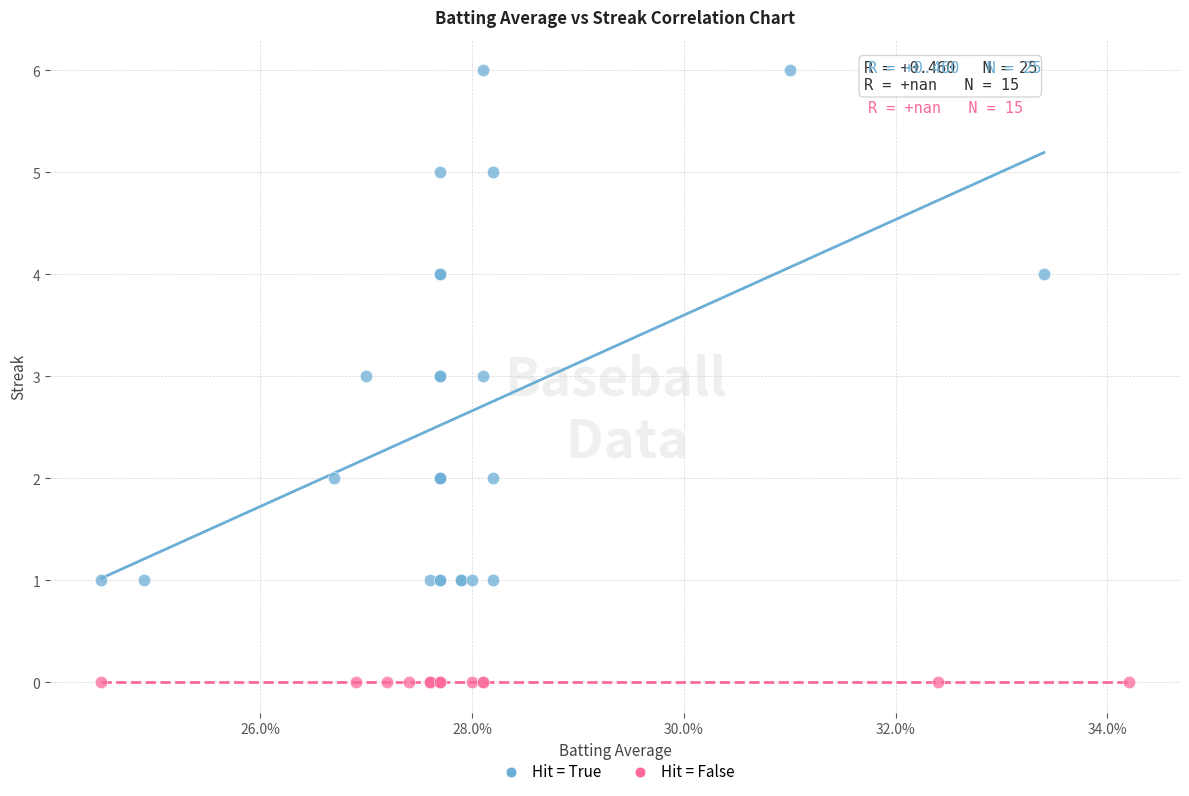

Which series reaches the maximum Y coordinate?

Hit = True